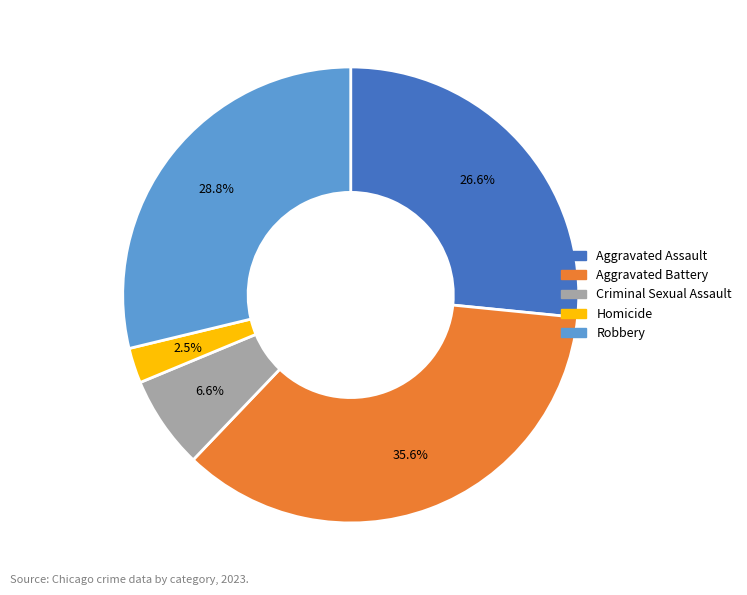

Is it true that Aggravated Battery is 47% of the pie?

False